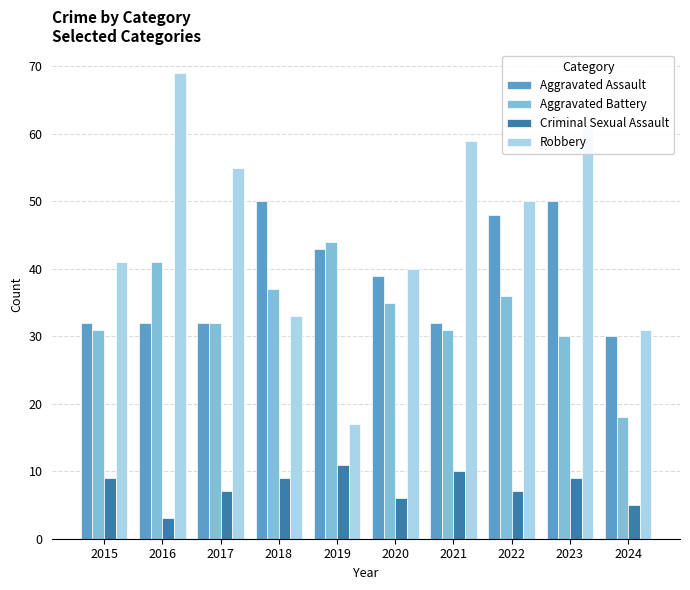

What is the value of the Aggravated Battery bar at the 6th from the left?

35